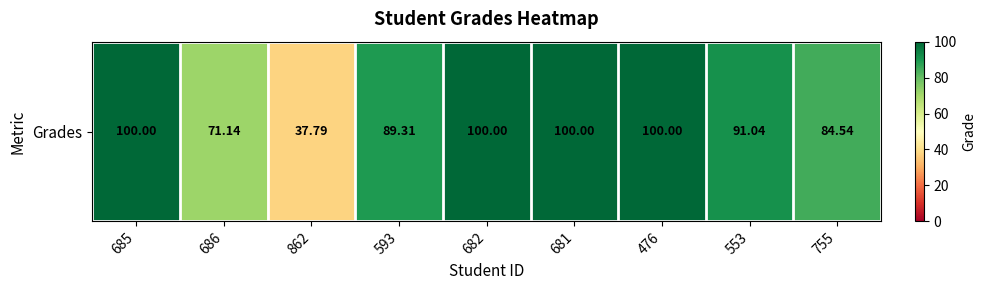

What is the maximum value shown in the chart?

100.0